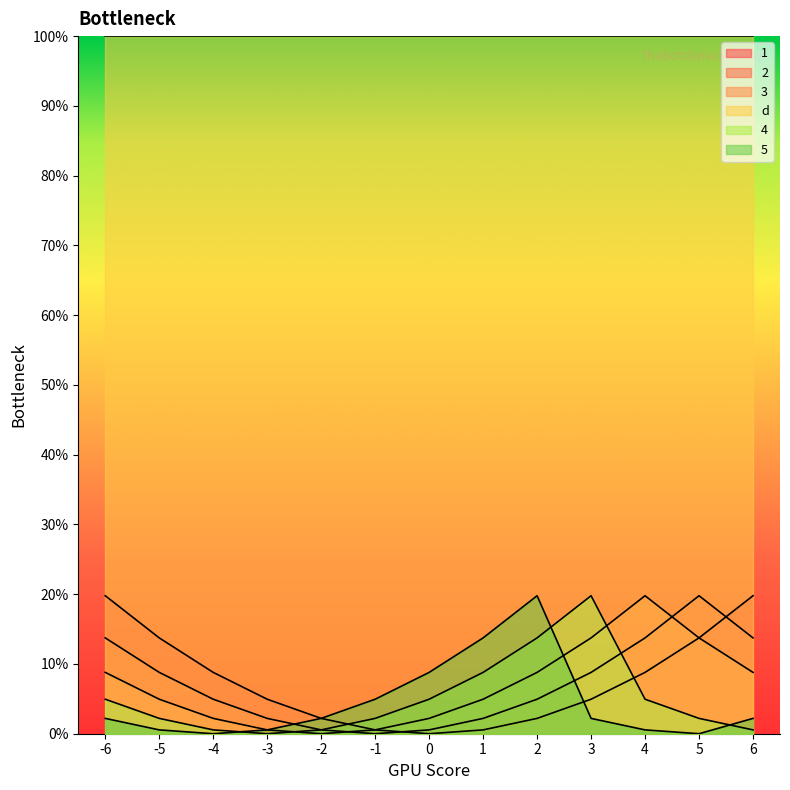

Which series changed the most between -6 and 0?

1